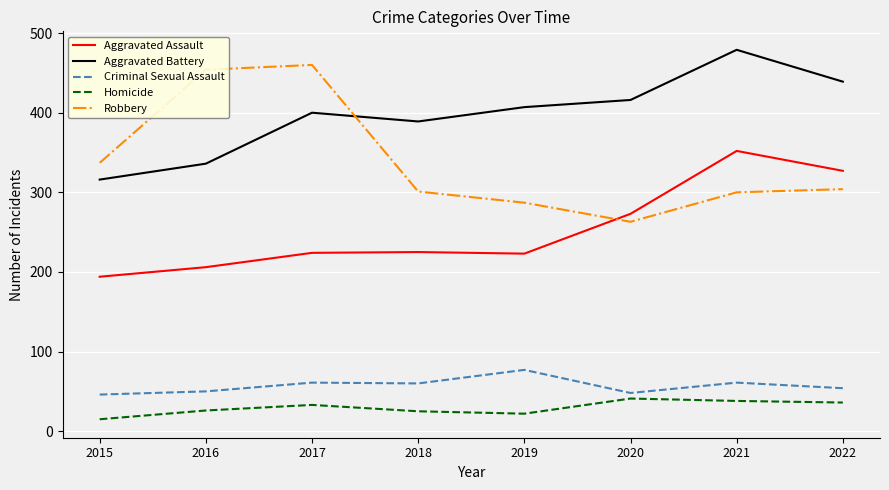

The value of Aggravated Battery at 2017 is 273. True or false?

False